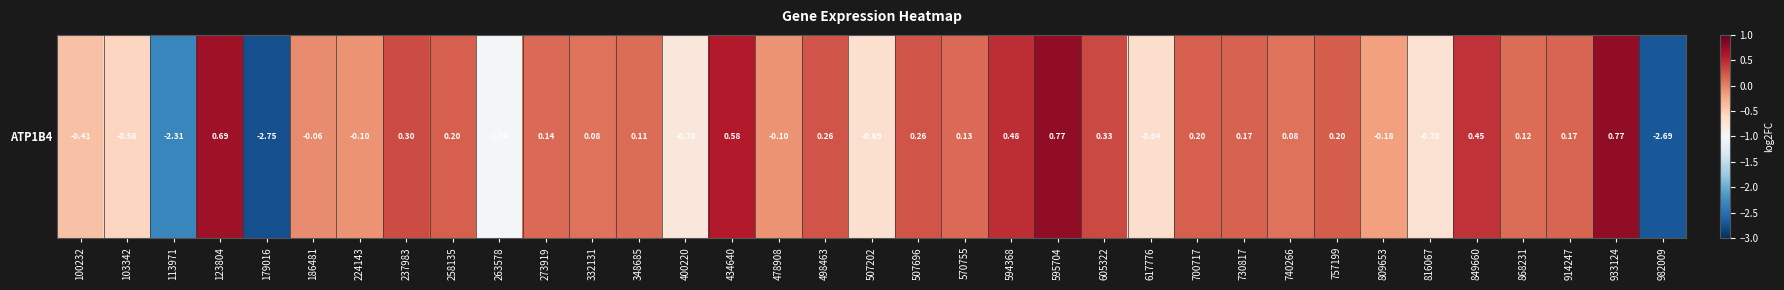

What is the sum of all values?

-6.5